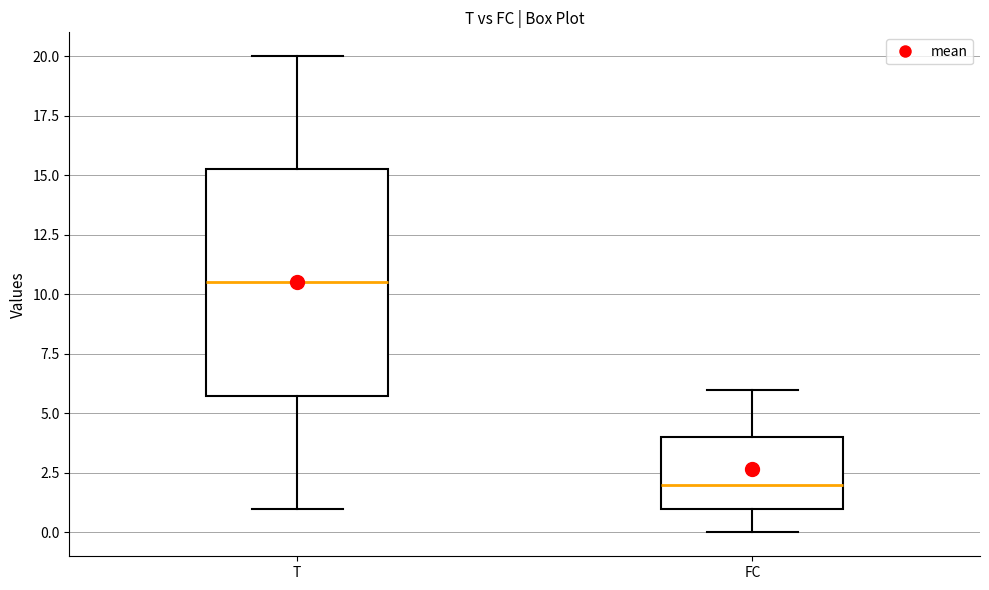

Where does the lower whisker of the box for T end on the y-axis? The values are not printed on the chart, so give them approximately, as read against the axis.

1.0